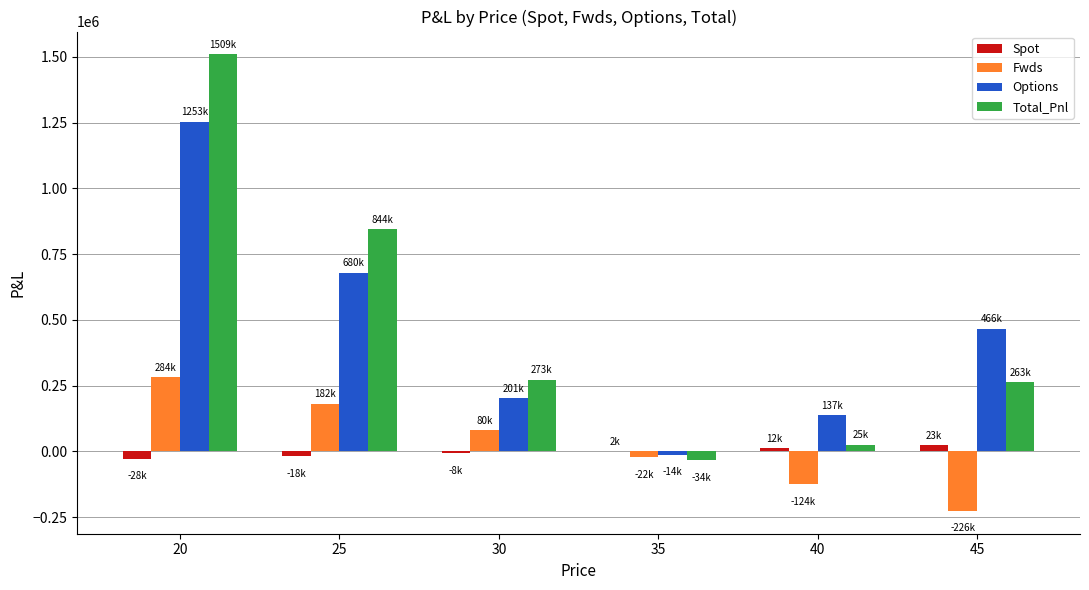

The value of Total_Pnl at 25 is 843593.2. True or false?

True